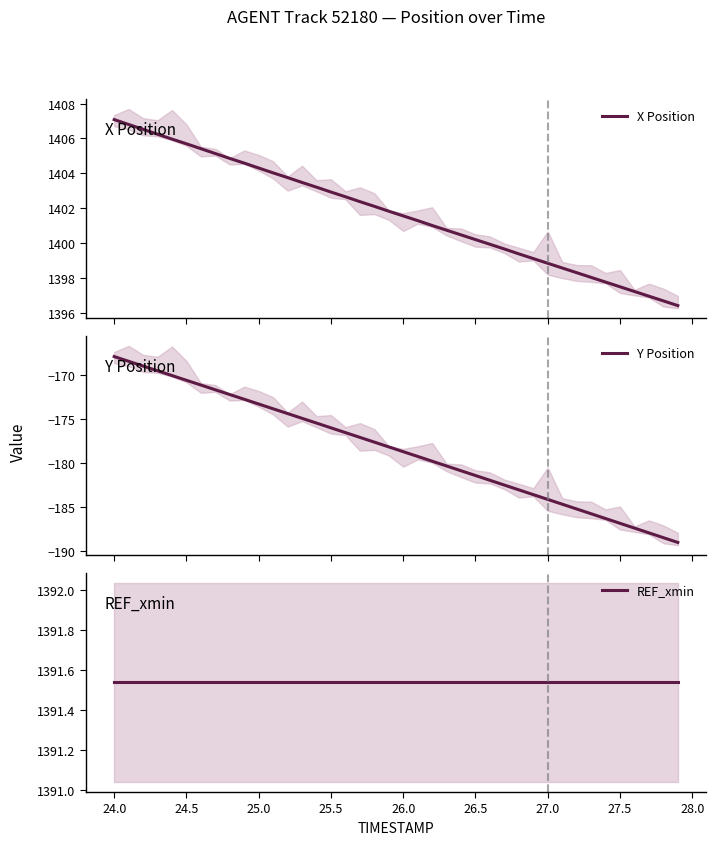

What is the average value of the REF_xmin series?

1391.5